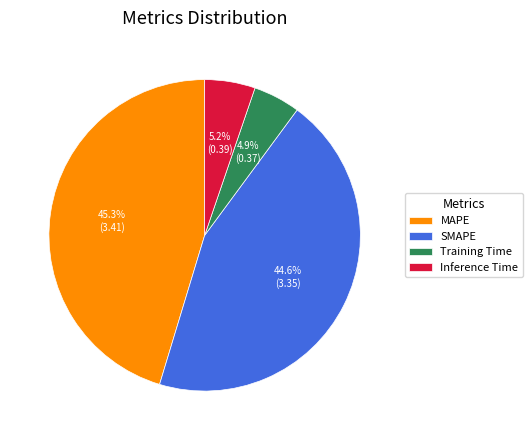

Count the number of slices in the pie.

4